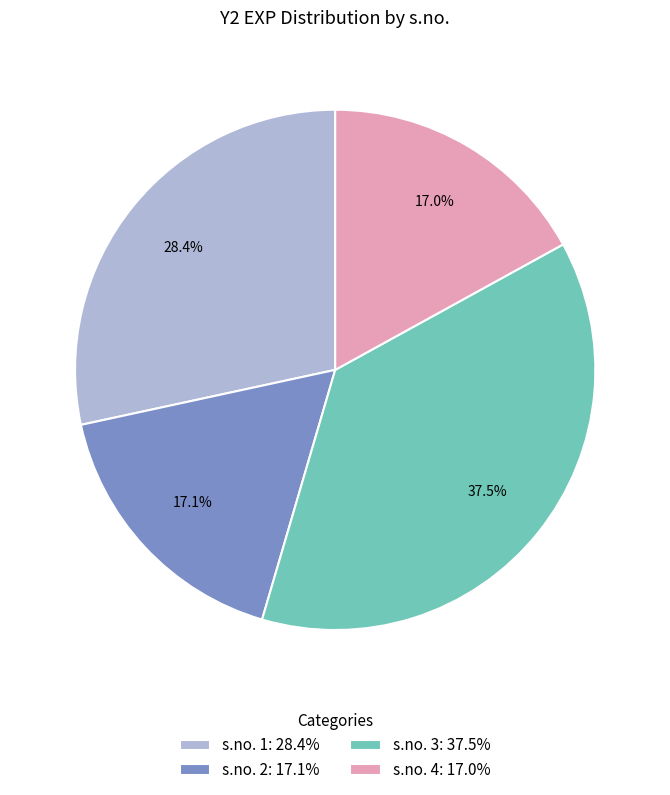

To the nearest percent, what is the average slice percentage?

25%